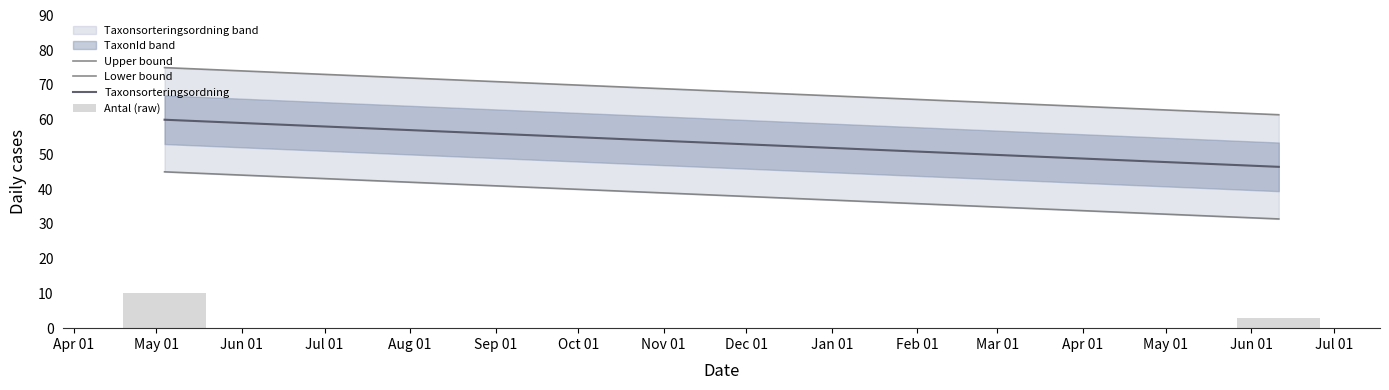

How many bars are there in total?

2